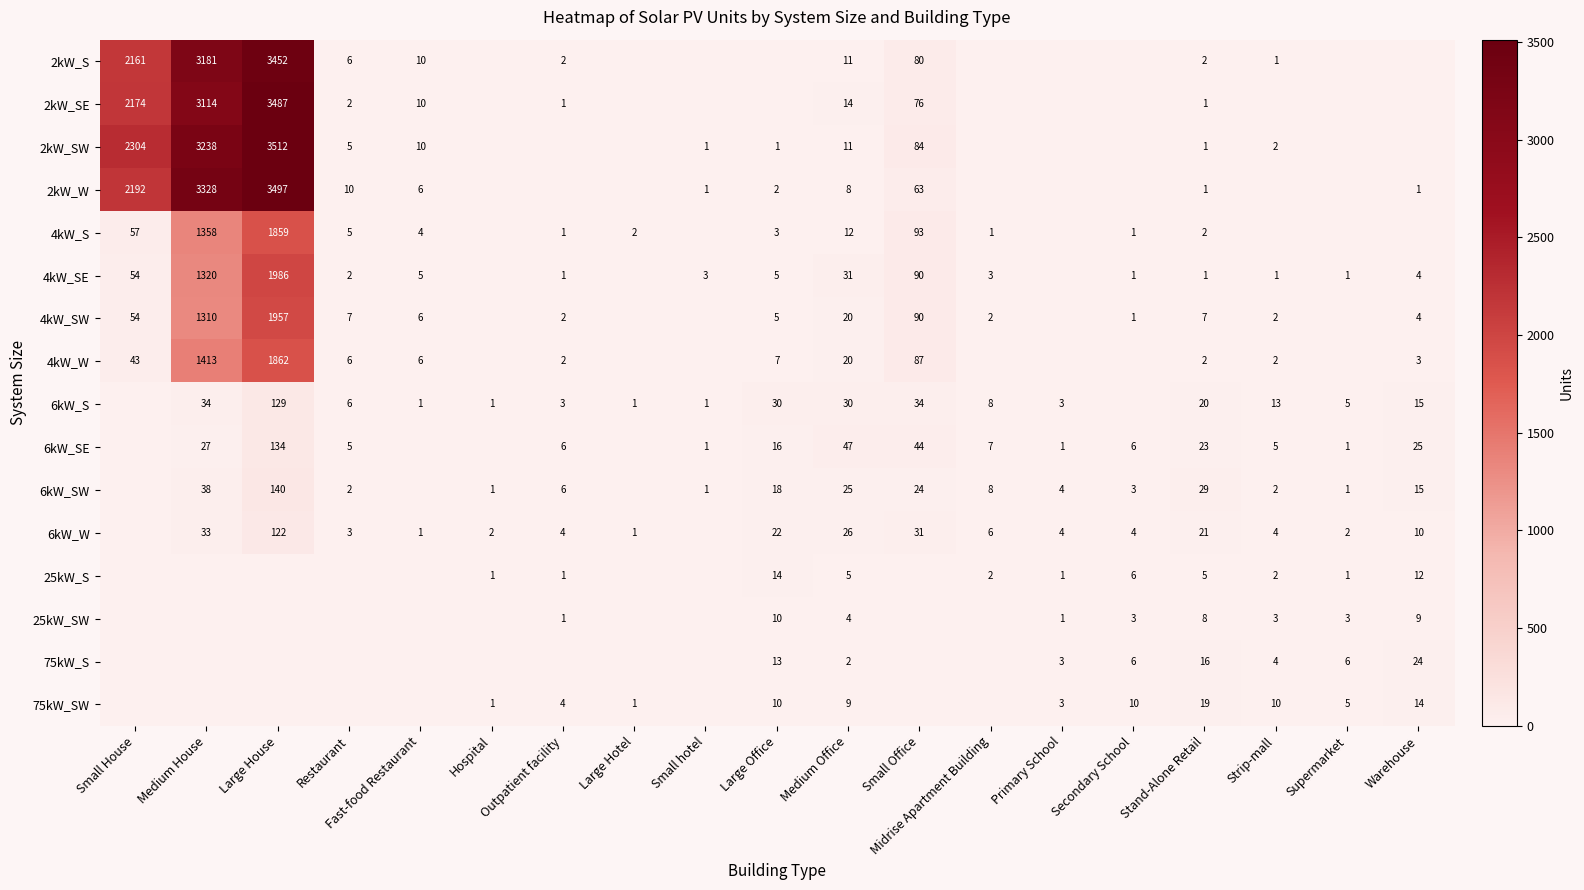

Is it true that 75kW_SW equals 10 at Secondary School?

True